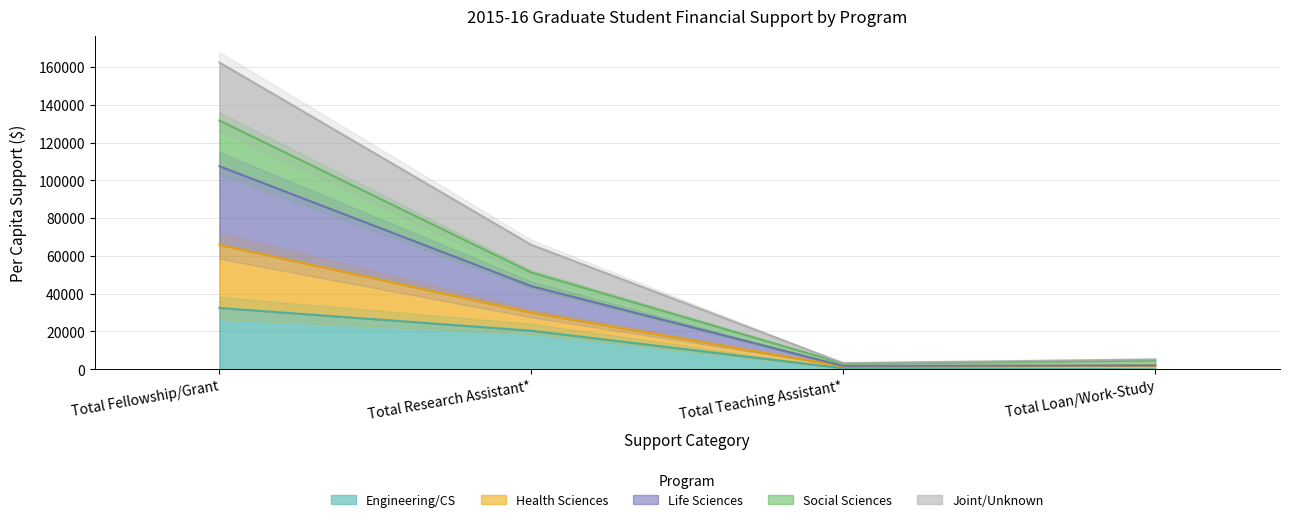

Where is Engineering/CS nearest to the value 16234?

Total Research Assistant*